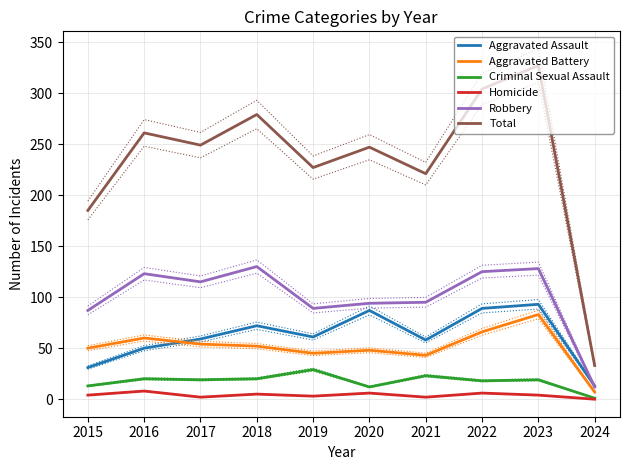

How many data points does each series have?

10